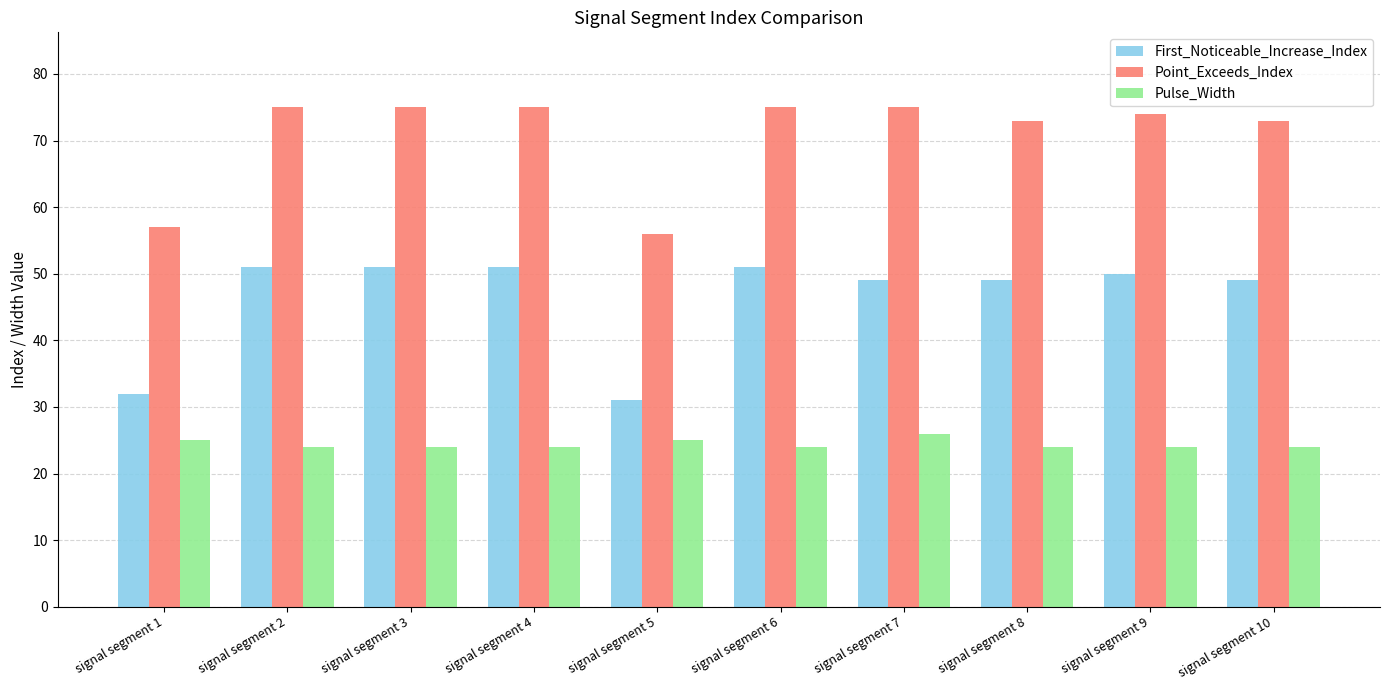

What is the total value across all series at signal segment 10?

146